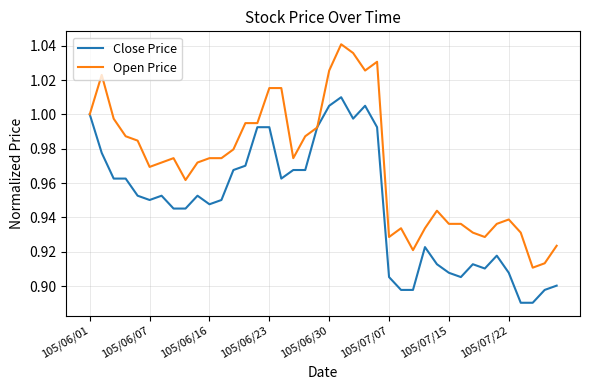

Which series has the largest range (max minus min)?

Open Price